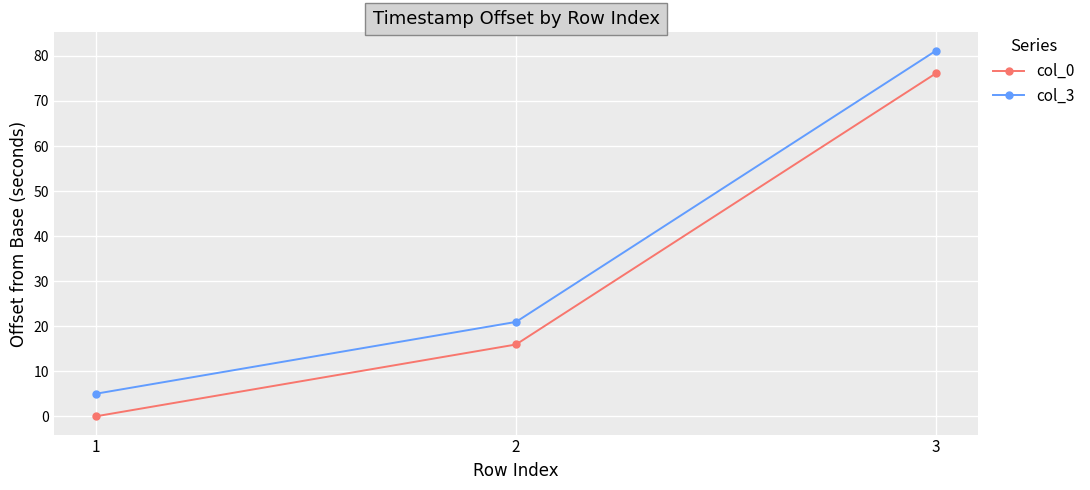

Which series has the largest range (max minus min)?

col_3